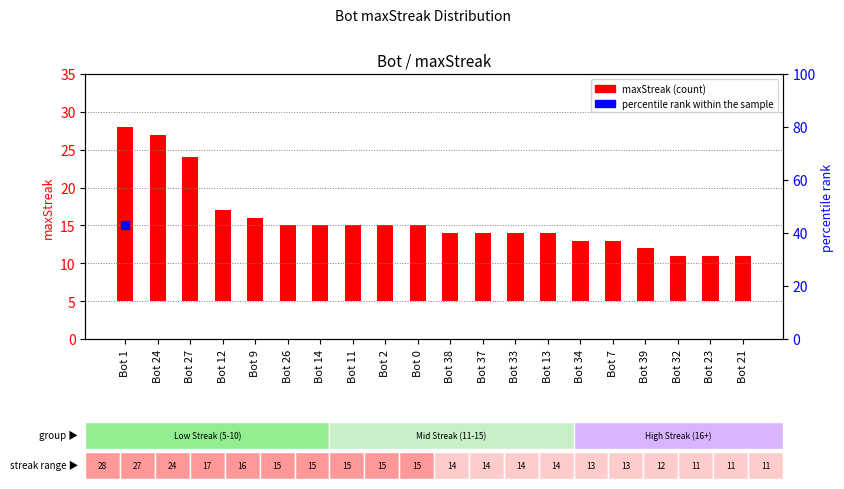

What is the change in value from Bot 33 to Bot 21?

-3